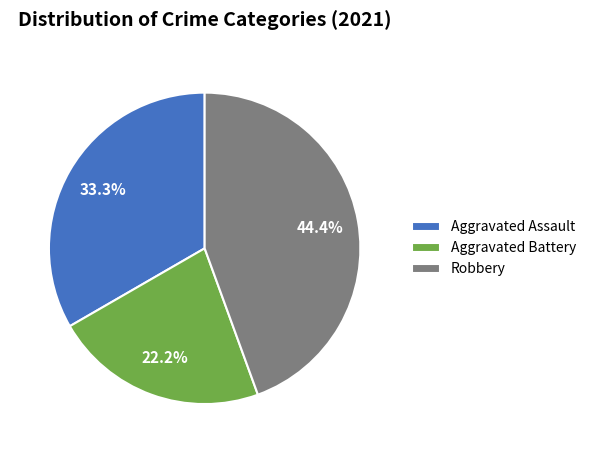

Which has a higher value, Aggravated Battery or Robbery?

Robbery